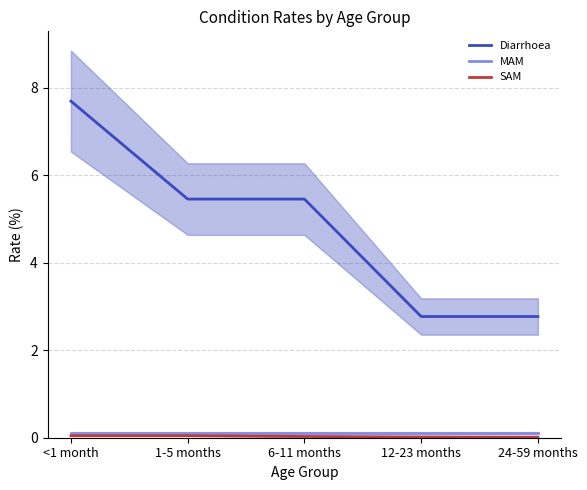

Which series changed the most between 6-11 months and 24-59 months?

Diarrhoea